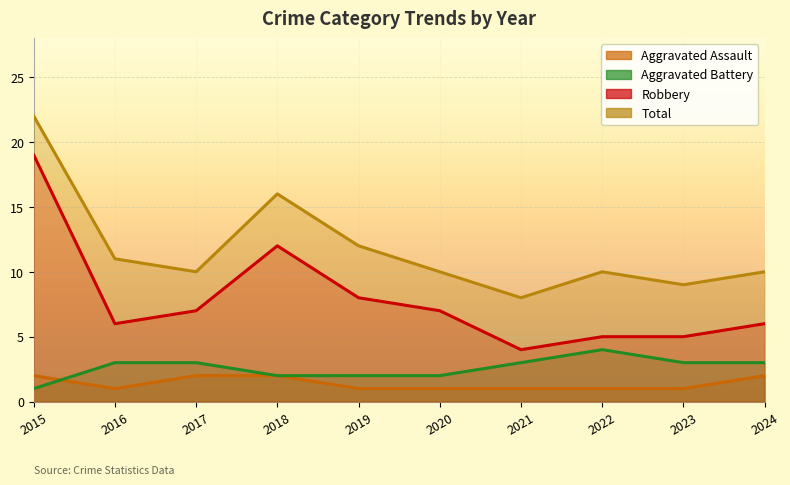

What are all the series names shown in the legend?

Aggravated Assault, Aggravated Battery, Robbery, Total